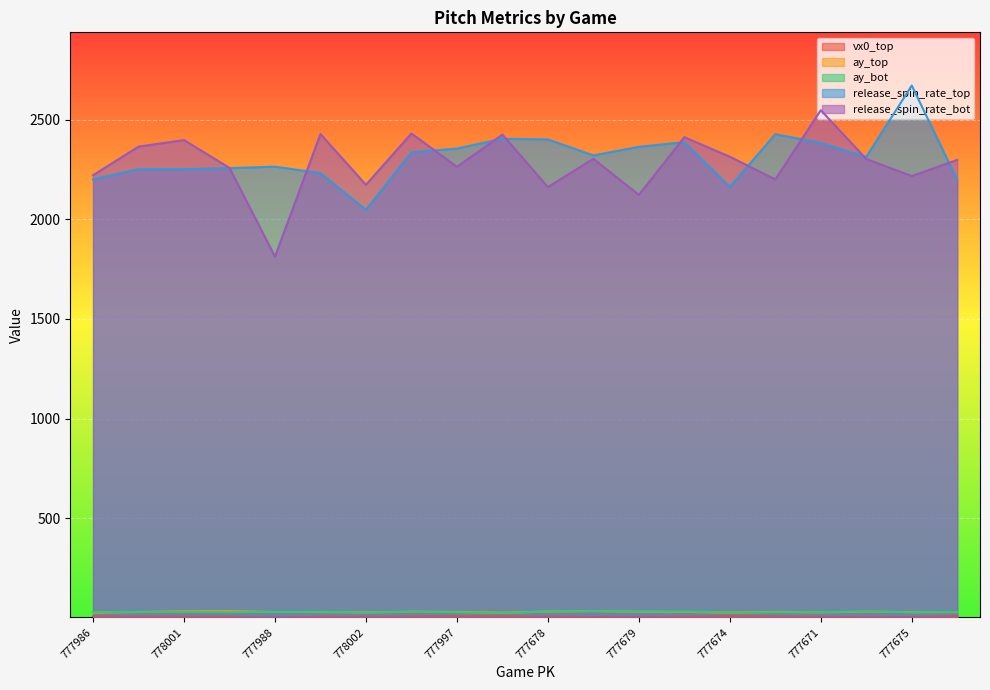

Count the number of categories in the chart.

20